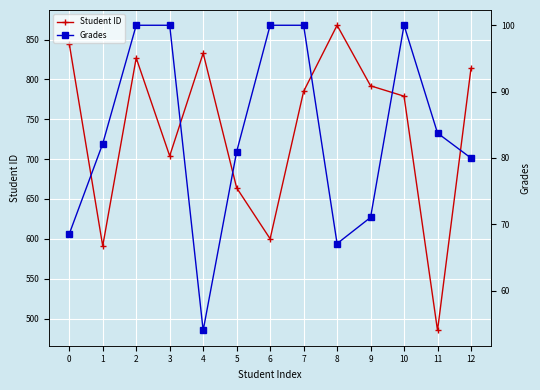

Is it true that Student ID equals 1021.7 at 3?

False